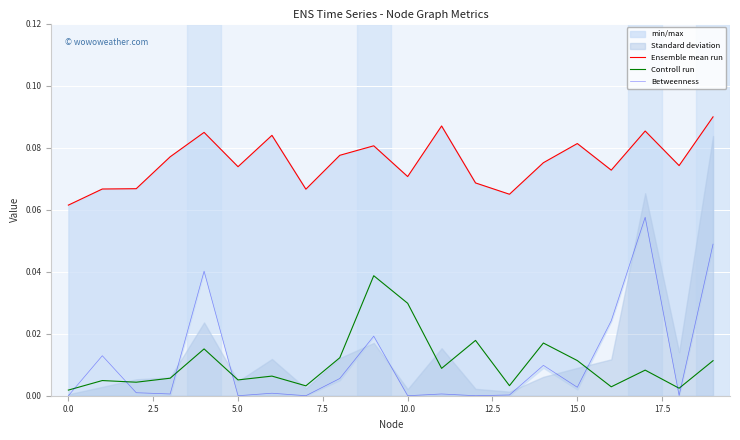

True or false: Controll run has a value of 0.0 at 19.

True